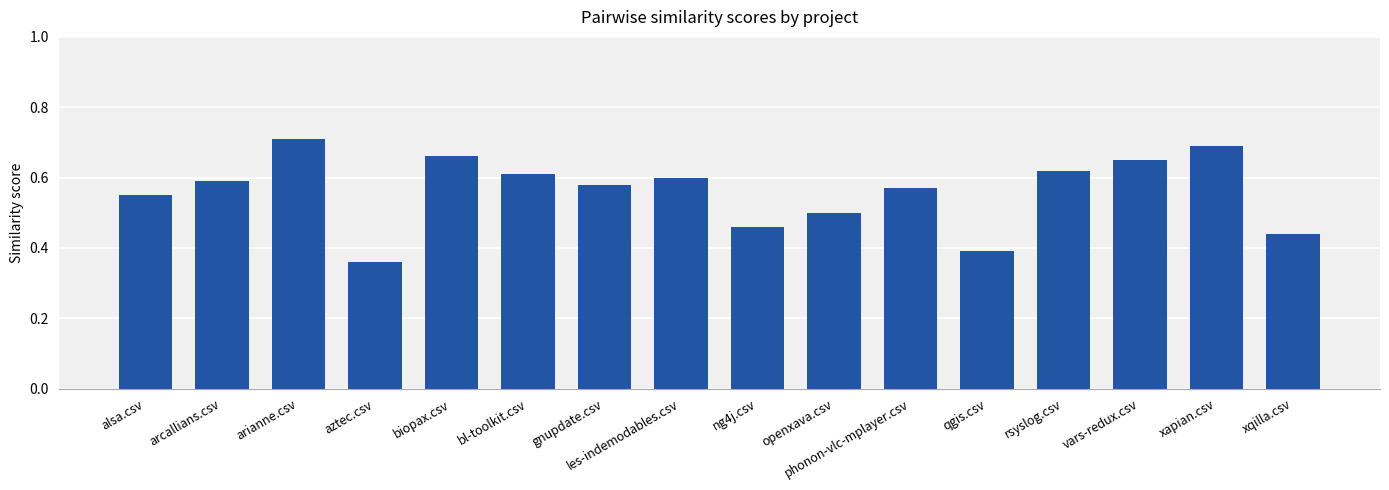

Which has a higher value, gnupdate.csv or biopax.csv?

biopax.csv